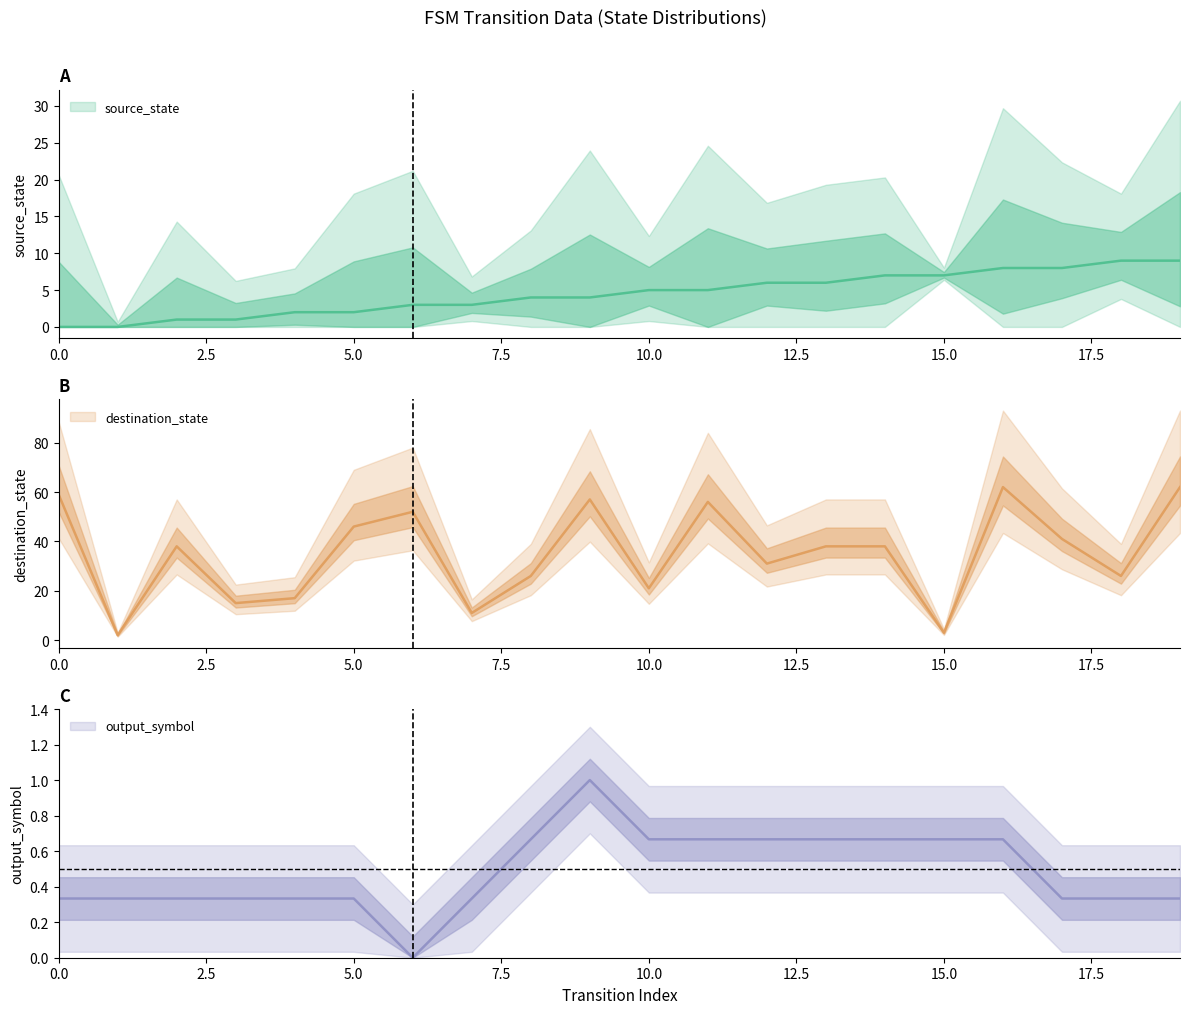

What is the maximum value shown in the chart?

62